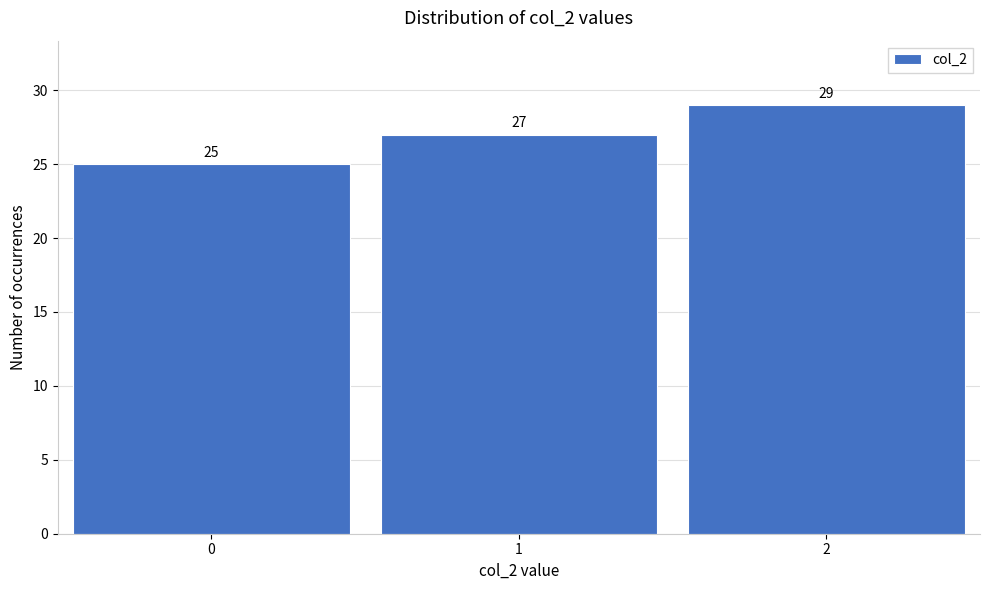

Reading right to left, list all the values displayed in this chart.

29	27	25